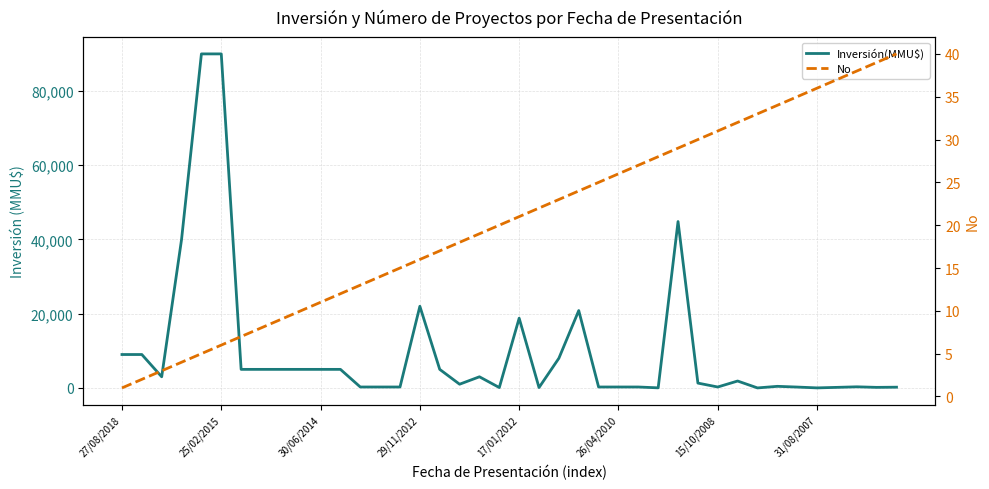

Which has a higher value, 36 or 9?

9